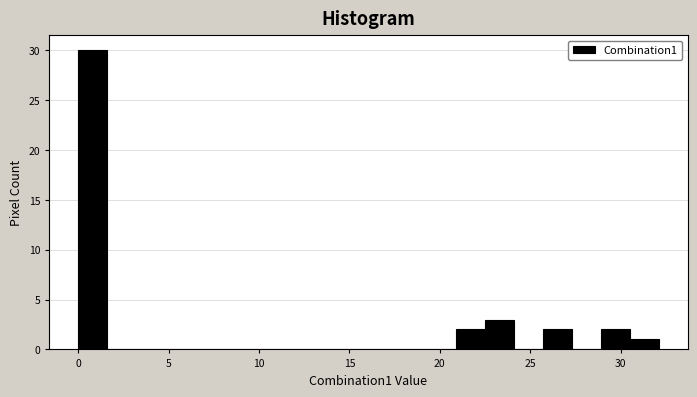

Around what value on the x-axis is the tallest bar? Give the approximate position of its centre, as read against the axis.

1.0